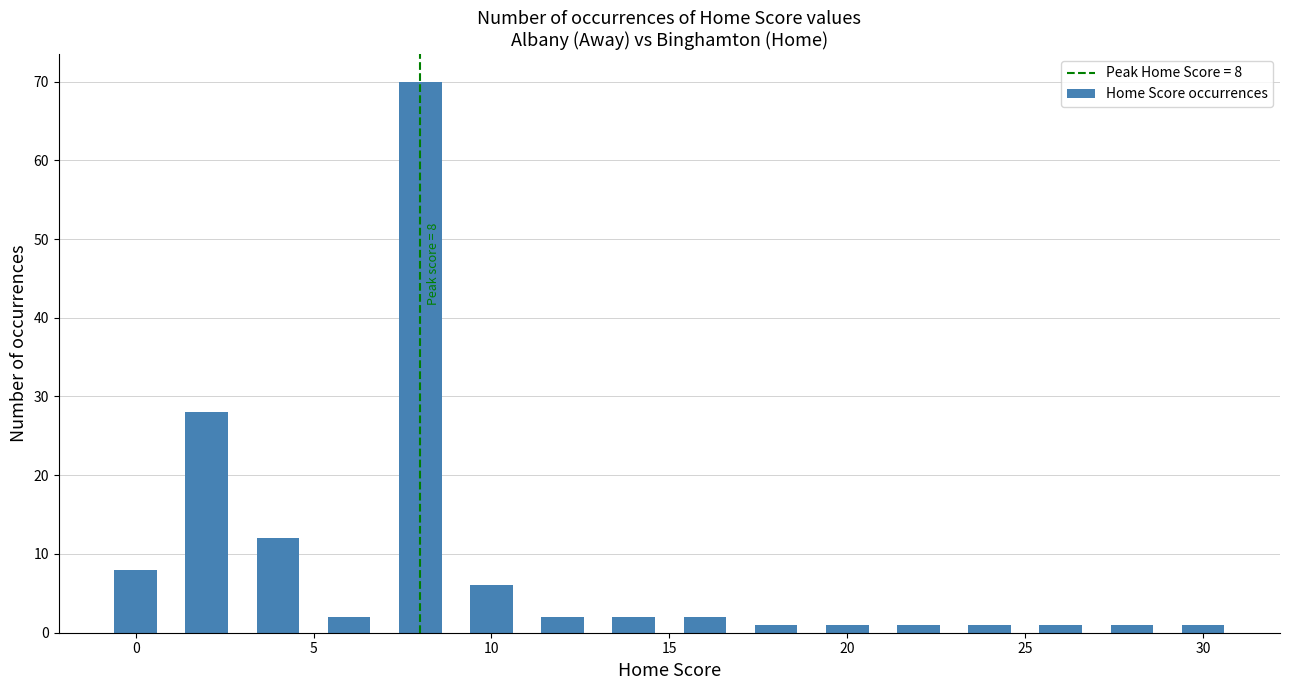

What is the greatest value displayed?

70